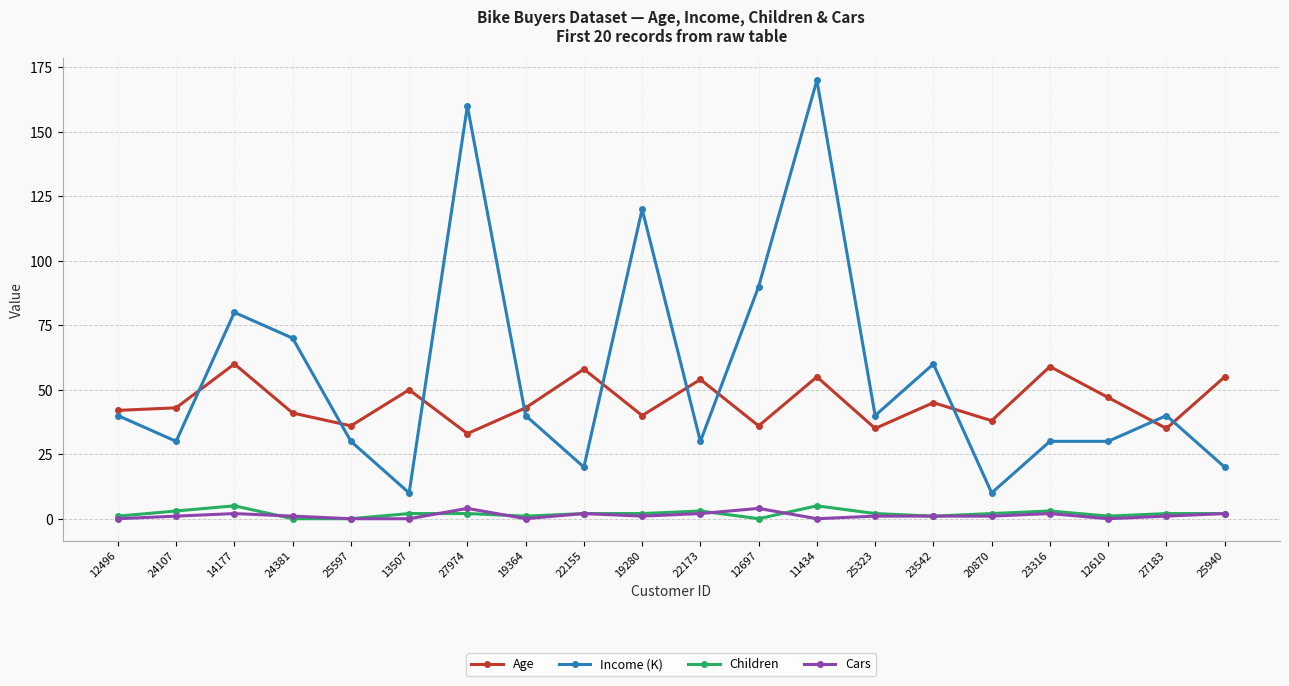

What is the average value of the Children series?

2